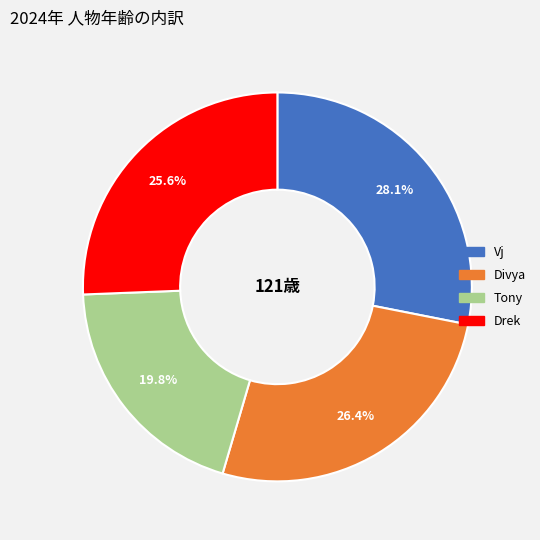

What is the ratio of the value at Drek to the value at Vj?

0.9